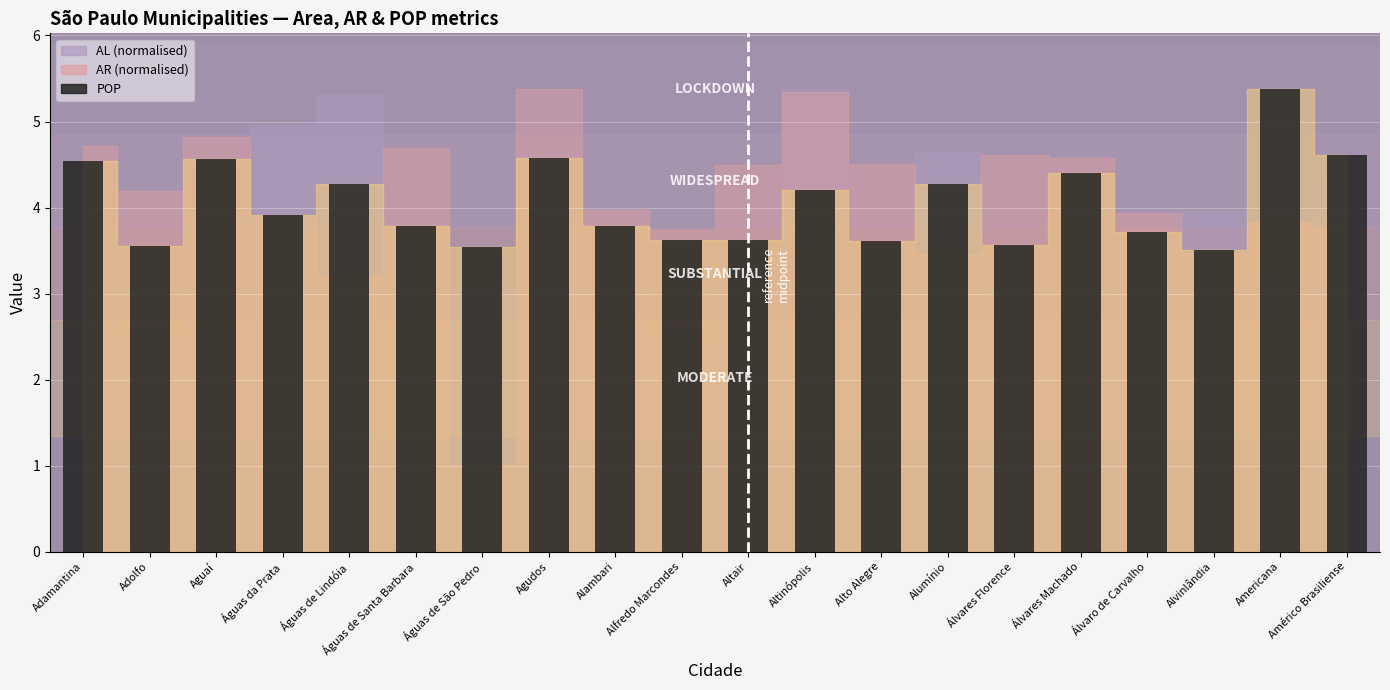

Which has a higher value, Alvinlândia or Águas de Lindóia?

Águas de Lindóia